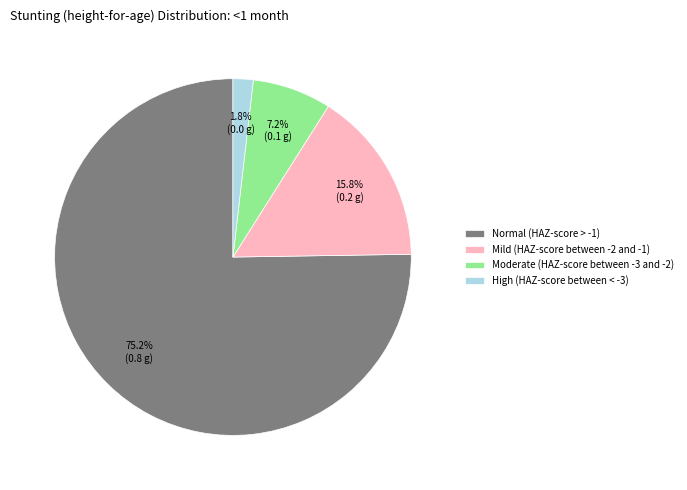

To the nearest percent, what is the combined percentage of Moderate (HAZ-score between -3 and -2) and Mild (HAZ-score between -2 and -1)?

23%